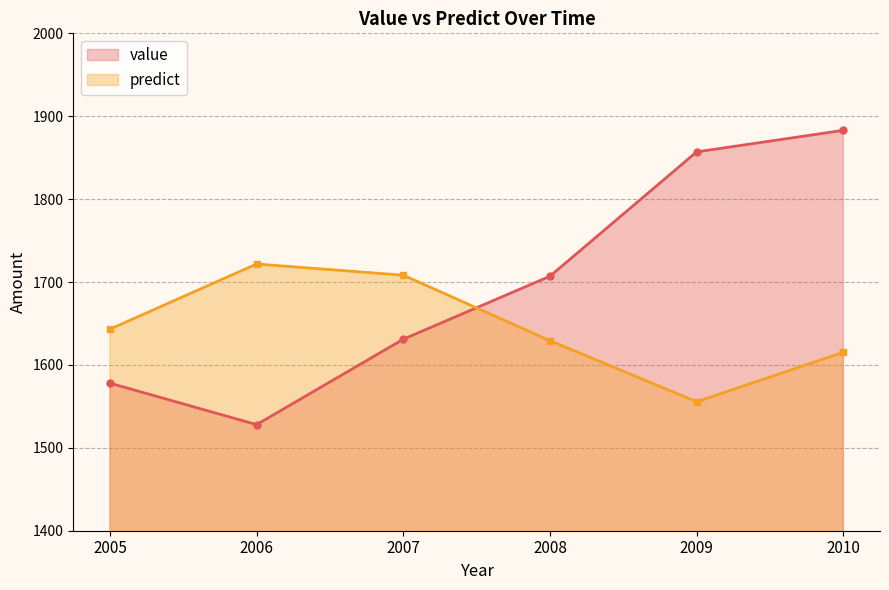

True or false: predict has more than 2 interior local peaks.

False